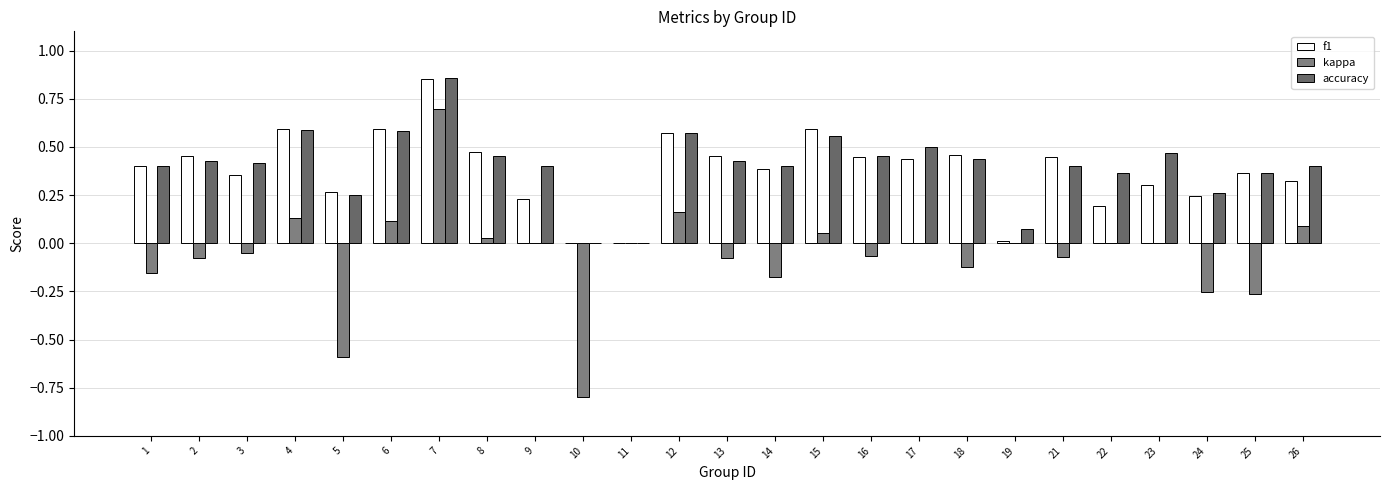

Are the bars horizontal?

No